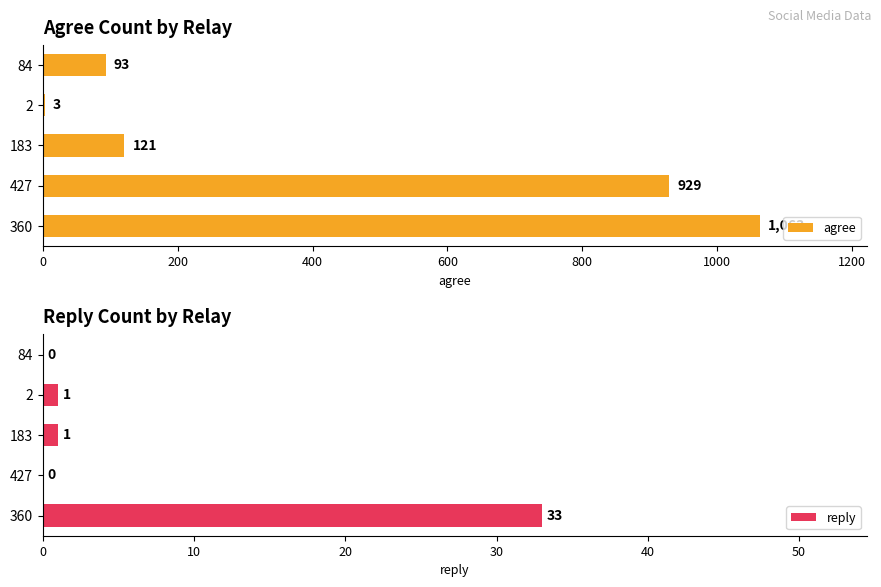

List the series in order of their peak value, lowest first.

reply, agree